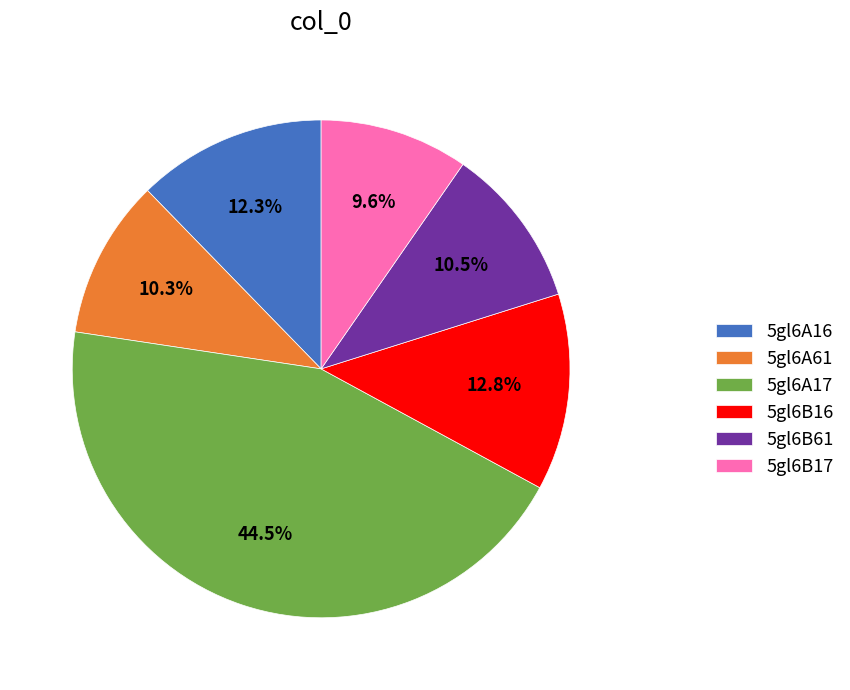

What is the ratio of the value at 5gl6A17 to the value at 5gl6B17?

4.6